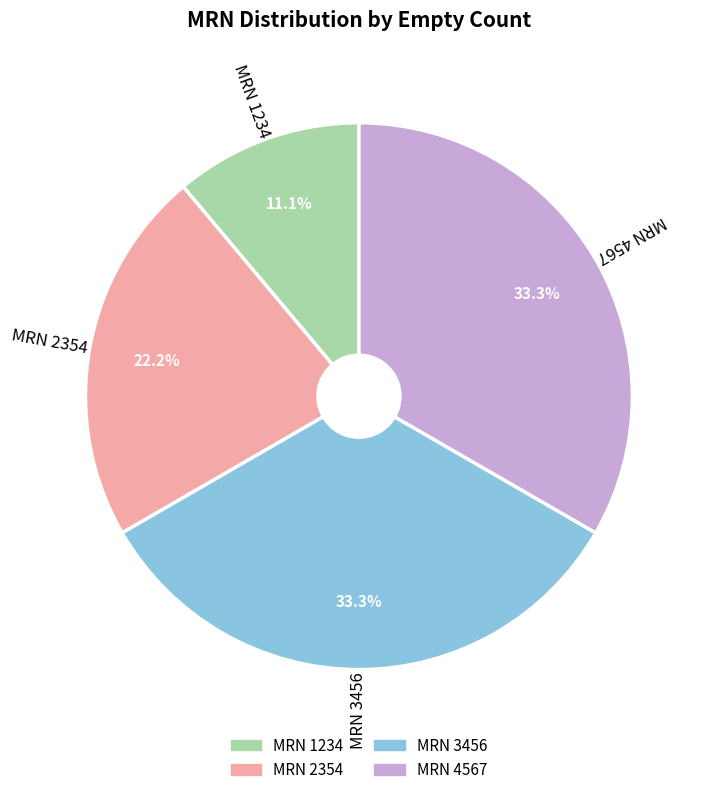

Does any single category account for the majority?

No